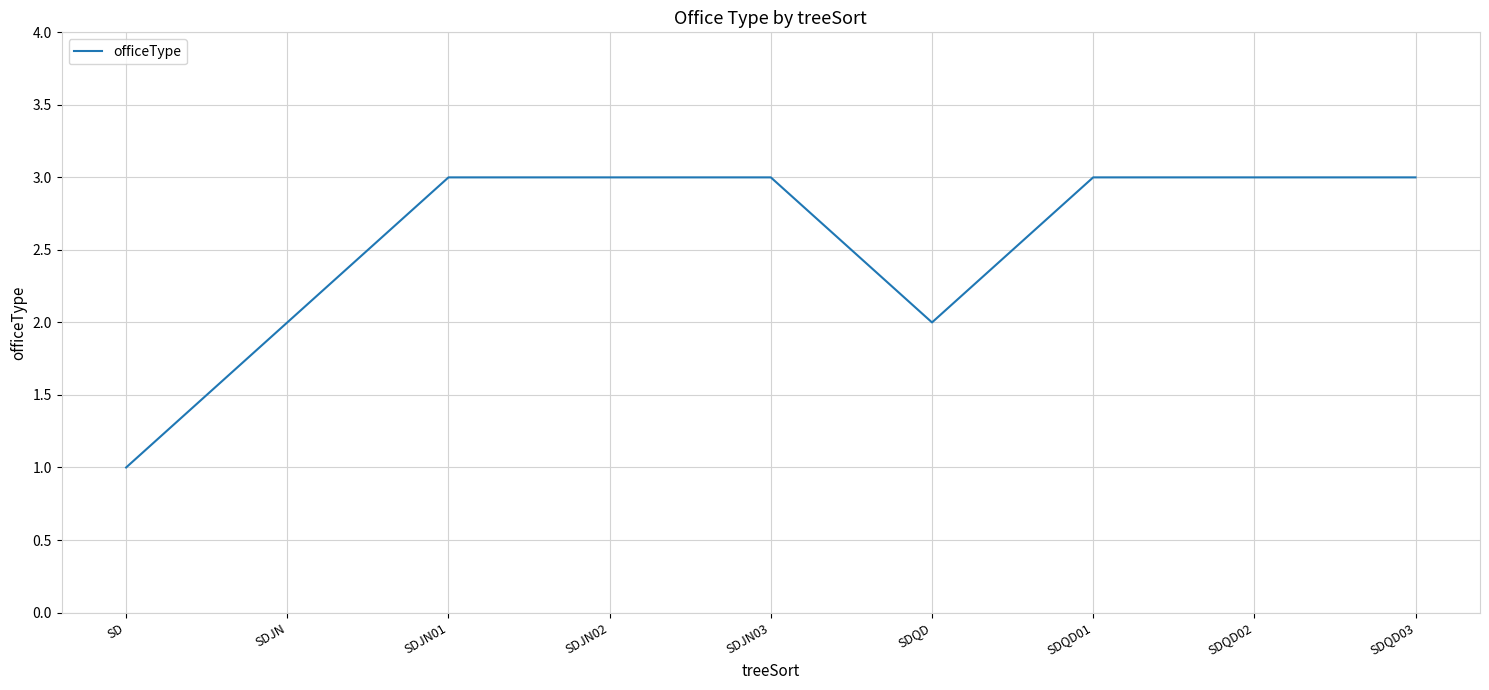

The value at SDQD02 is 1. True or false?

False